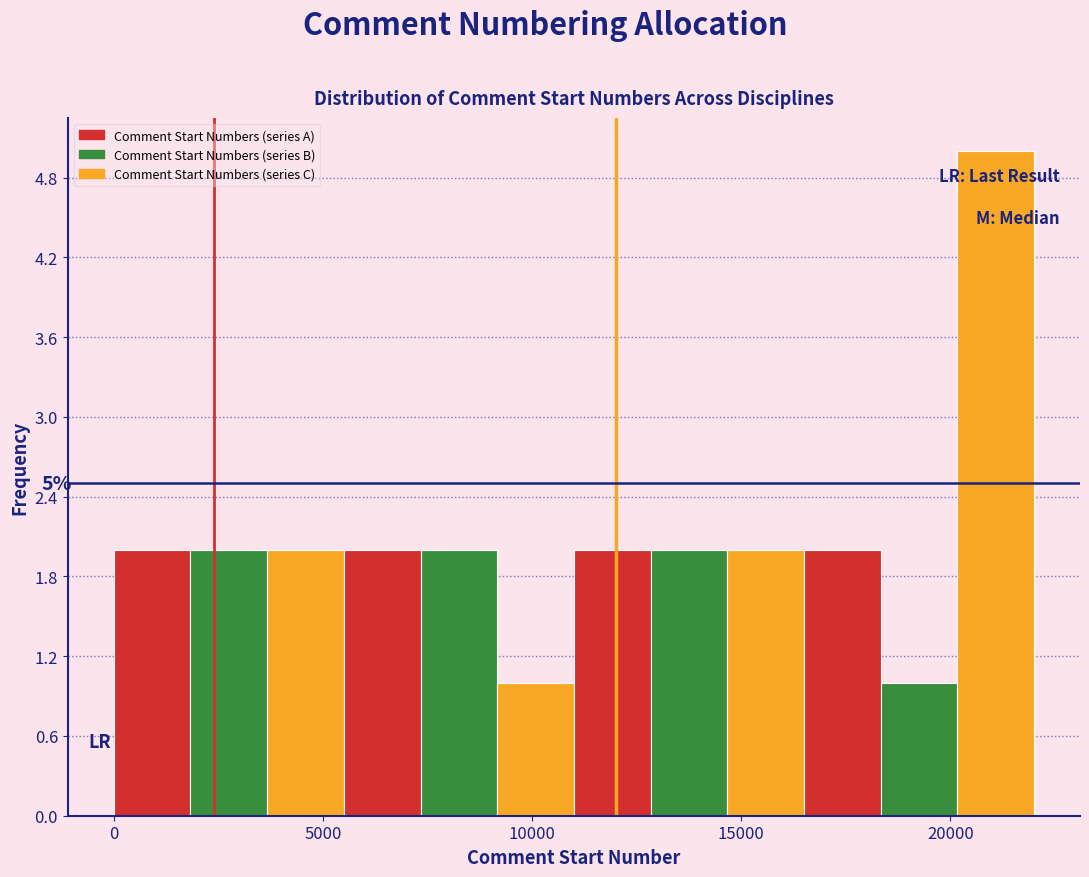

Around what value on the x-axis is the tallest bar? Give the approximate position of its centre, as read against the axis.

21000